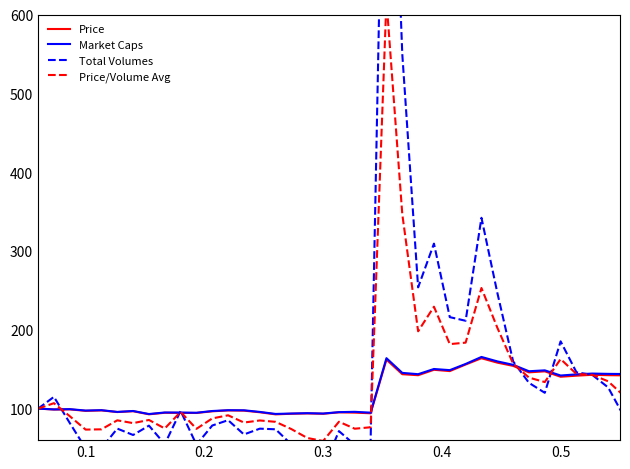

Does the chart have visible grid lines?

No